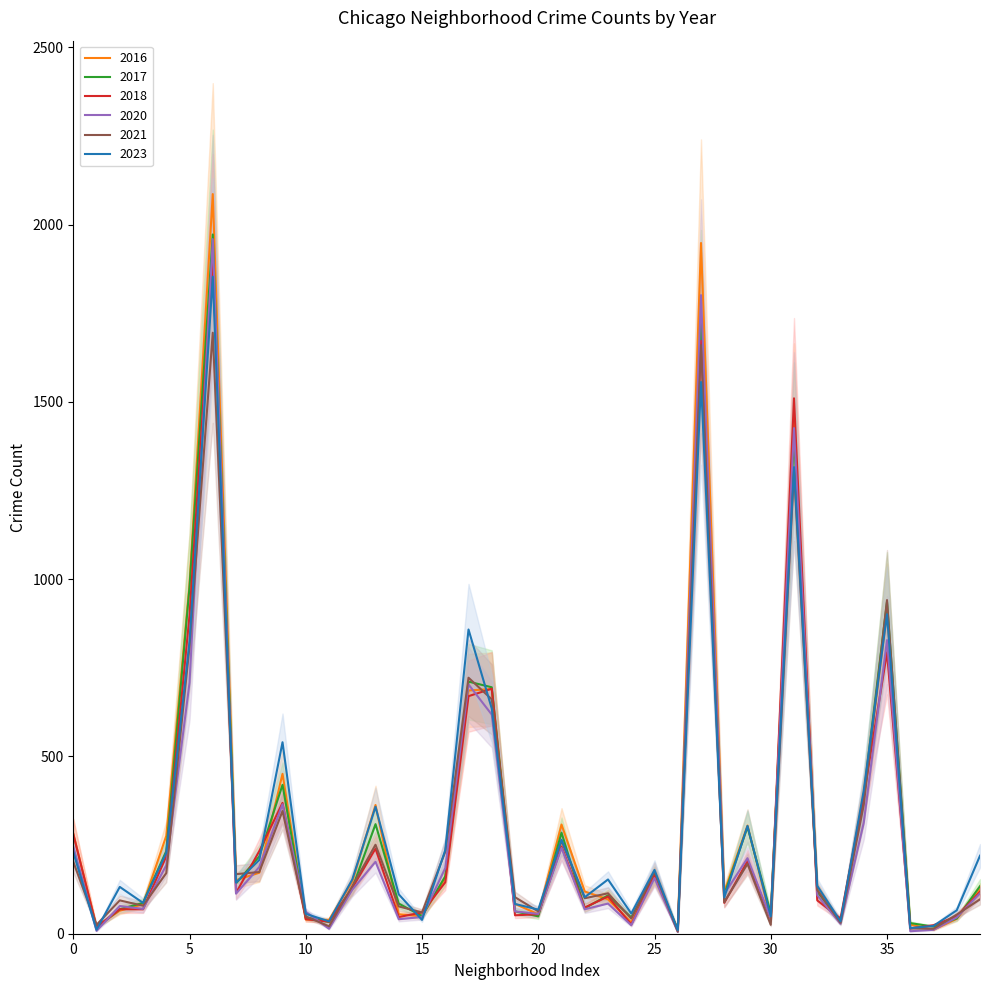

Reading left to right, transcribe all the data shown in this chart.

2023: 231	11	132	87	228	824	1853	144	208	540	56	35	153	358	111	39	236	858	635	84	68	265	103	153	57	180	10	1556	102	304	49	1316	135	35	404	901	16	22	66	220
2017: 235	17	69	87	233	978	1972	142	218	420	46	33	128	309	85	50	162	711	695	63	49	285	72	108	46	166	12	1726	110	301	58	1401	119	31	392	936	30	20	43	134
2016: 282	20	65	83	276	983	2086	151	172	451	40	39	147	363	55	49	157	686	690	84	55	308	119	97	32	162	12	1948	118	305	42	1448	126	33	384	908	26	11	42	124
2018: 281	19	69	69	218	898	1912	115	233	369	41	34	129	240	47	60	145	670	691	52	55	246	74	105	26	164	9	1672	87	205	42	1510	94	43	388	794	15	24	49	118
2020: 246	8	78	70	193	708	1959	113	188	365	62	14	124	203	41	47	185	703	618	63	56	242	69	85	24	157	5	1801	112	213	43	1426	109	28	313	828	7	11	46	114
2021: 203	25	94	79	171	811	1695	168	174	346	49	21	134	251	77	60	231	722	661	103	63	262	100	114	43	175	6	1660	89	197	25	1303	123	31	363	941	15	14	54	97